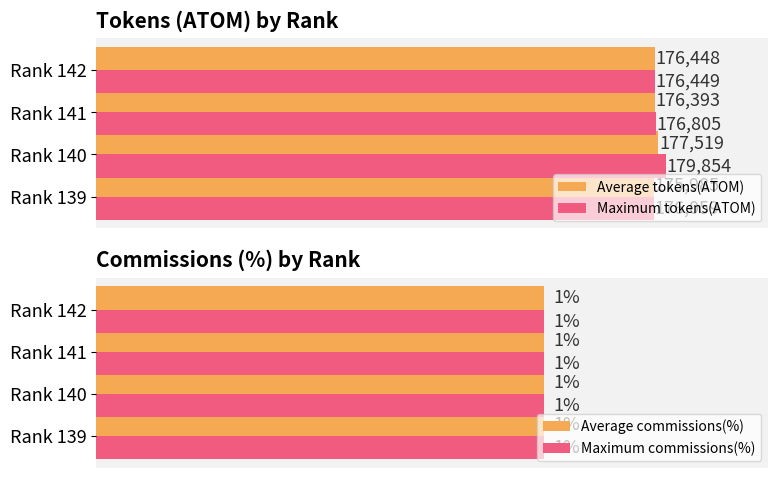

Rank the categories by Maximum tokens(ATOM) value from highest to lowest.

Rank 140, Rank 141, Rank 142, Rank 139